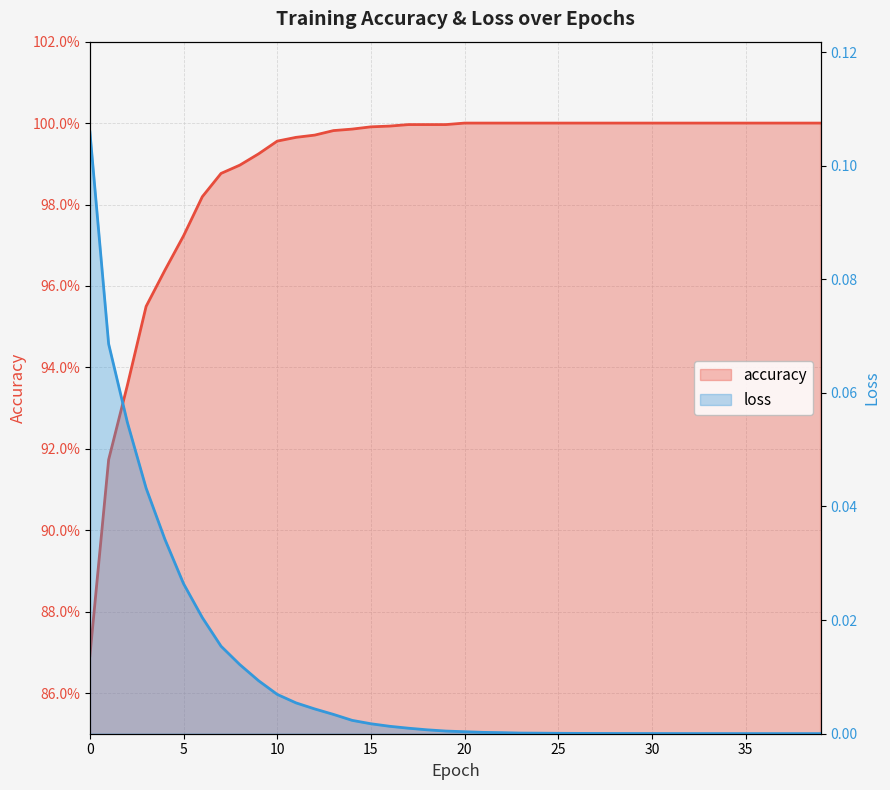

True or false: accuracy and loss intersect in this chart.

False